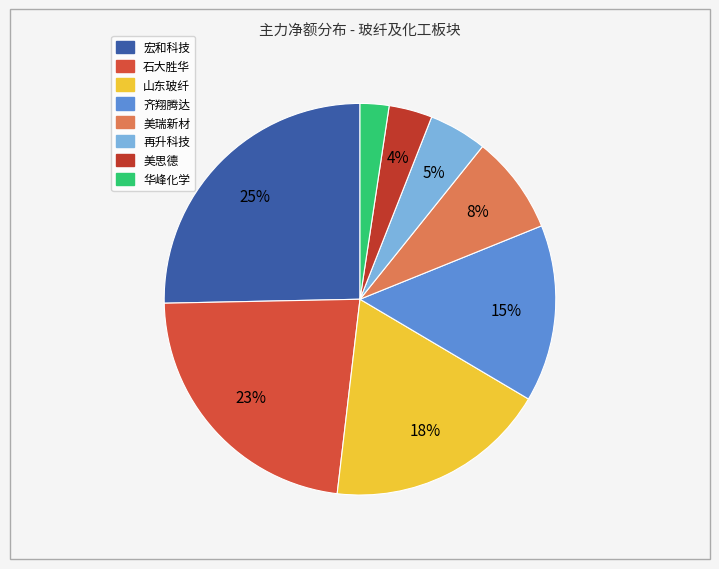

Is it true that 山东玻纤 is 18% of the pie?

True